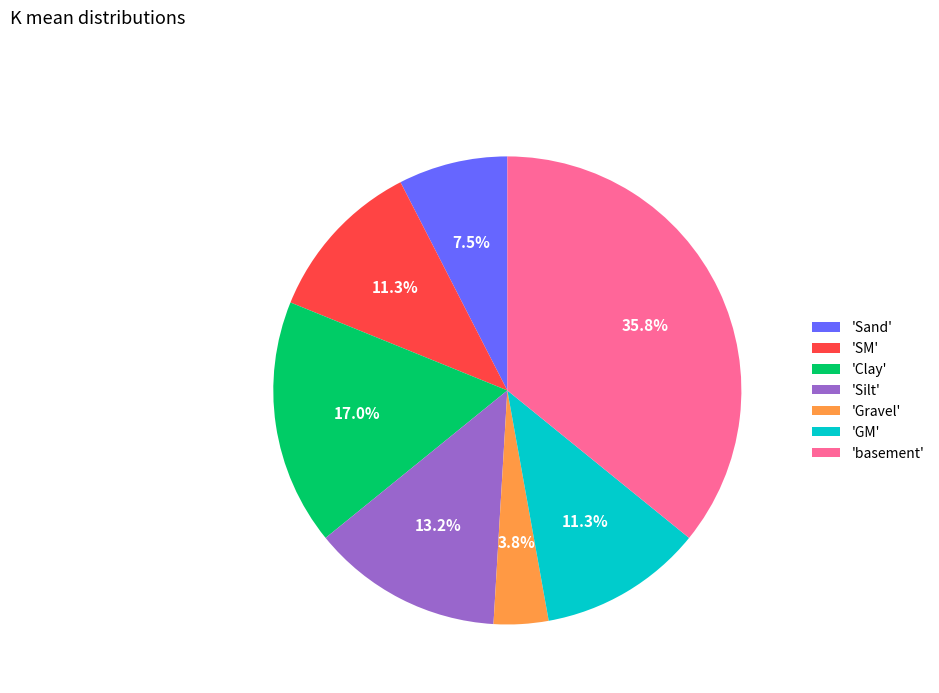

Which has a higher value, 'Clay' or 'basement'?

'basement'